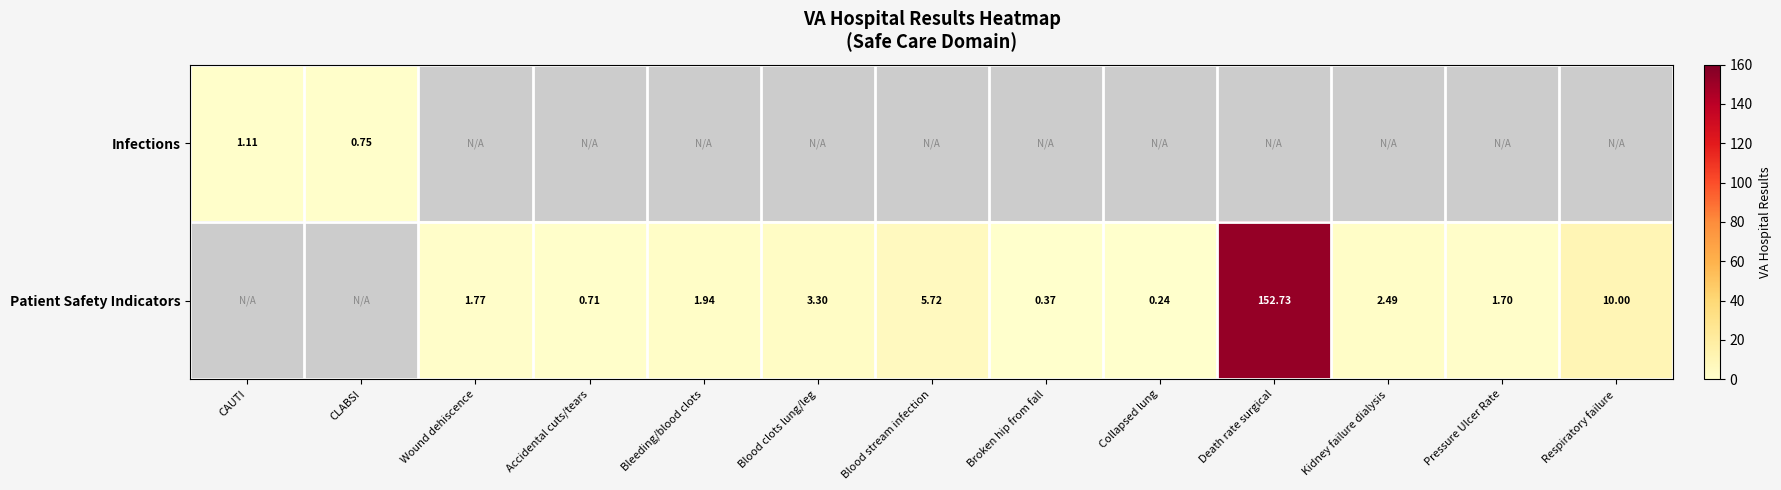

At which label does Patient Safety Indicators first exceed 1?

Wound dehiscence